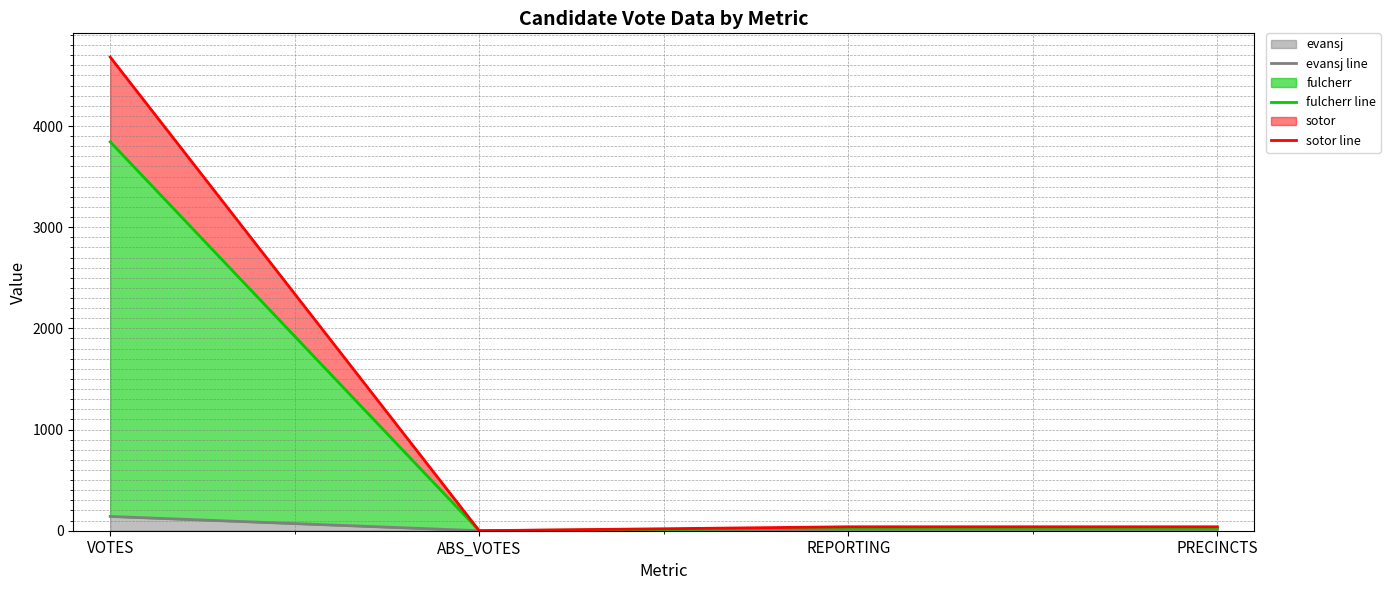

What is the label of the 1st point from the left?

VOTES